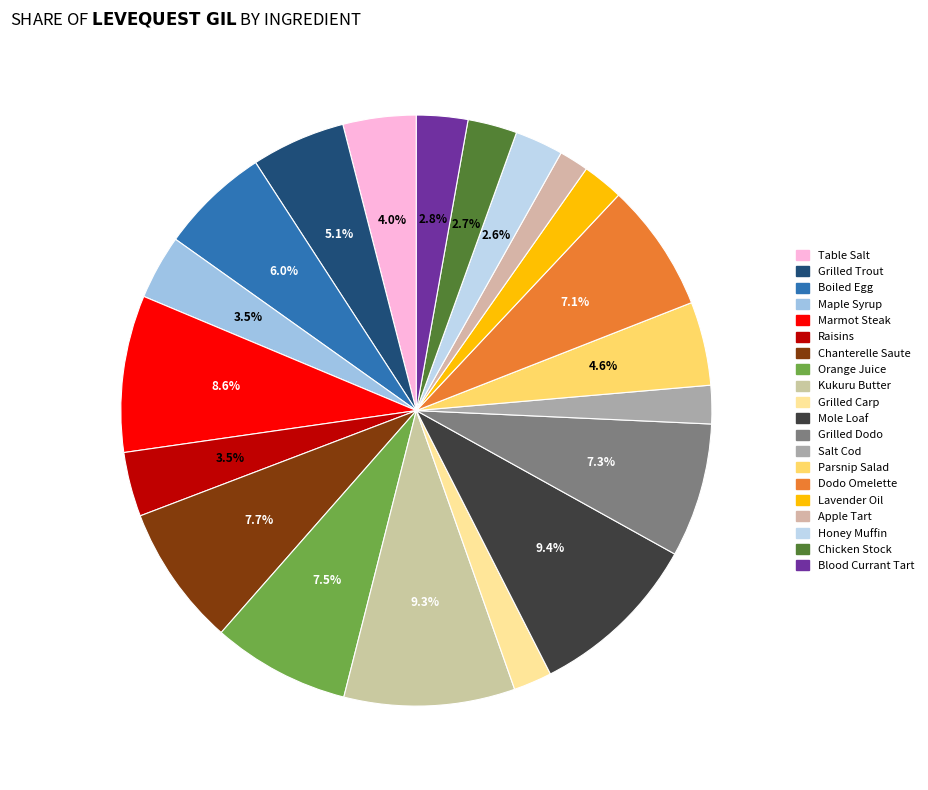

Rank the categories by value from highest to lowest.

Mole Loaf, Kukuru Butter, Marmot Steak, Chanterelle Saute, Orange Juice, Grilled Dodo, Dodo Omelette, Boiled Egg, Grilled Trout, Parsnip Salad, Table Salt, Maple Syrup, Raisins, Blood Currant Tart, Chicken Stock, Honey Muffin, Lavender Oil, Grilled Carp, Salt Cod, Apple Tart